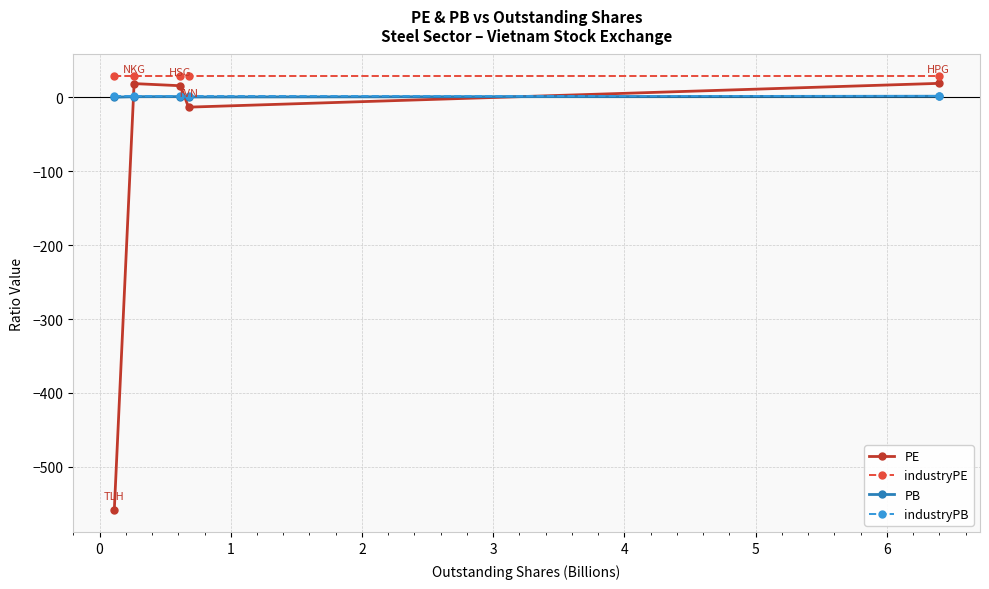

What is the value of the PE point at the 2nd from the left?

18.8